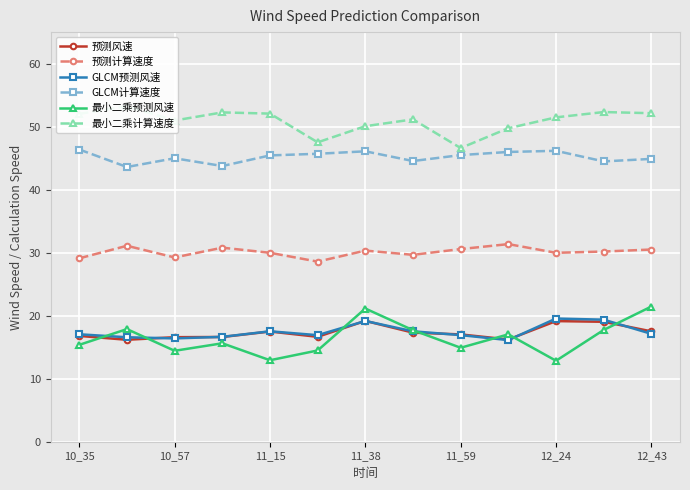

Reading left to right, extract all data points from this chart.

预测风速: 16.8	16.2	16.6	16.6	17.5	16.6	19.2	17.3	17.0	16.2	19.1	19.0	17.5
预测计算速度: 29.1	31.1	29.2	30.8	30.0	28.6	30.3	29.7	30.6	31.4	30.0	30.2	30.5
GLCM预测风速: 17.1	16.6	16.4	16.6	17.5	16.9	19.2	17.5	16.9	16.1	19.5	19.4	17.1
GLCM计算速度: 46.4	43.6	45.0	43.7	45.4	45.7	46.1	44.5	45.5	46.0	46.2	44.5	44.9
最小二乘预测风速: 15.4	17.9	14.4	15.6	12.9	14.5	21.1	17.7	14.9	17.0	12.8	17.7	21.5
最小二乘计算速度: 52.0	53.3	51.0	52.3	52.1	47.5	50.1	51.2	46.6	49.8	51.5	52.3	52.1